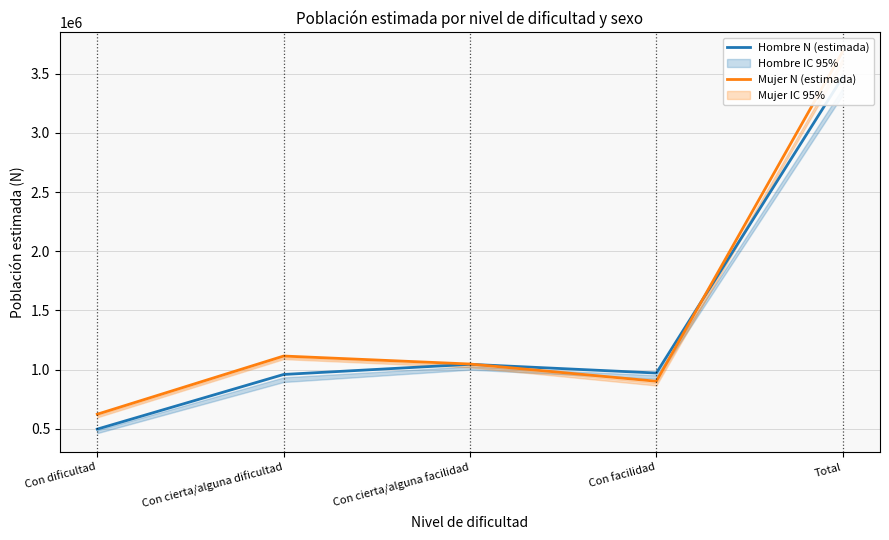

What position from the left is Con cierta/alguna dificultad?

2